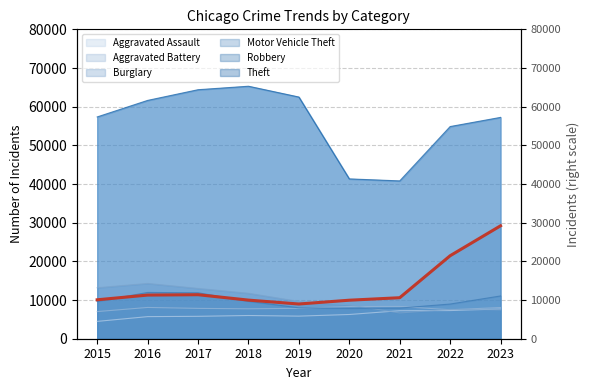

What is the difference between the maximum and minimum values in the Theft series?

24481